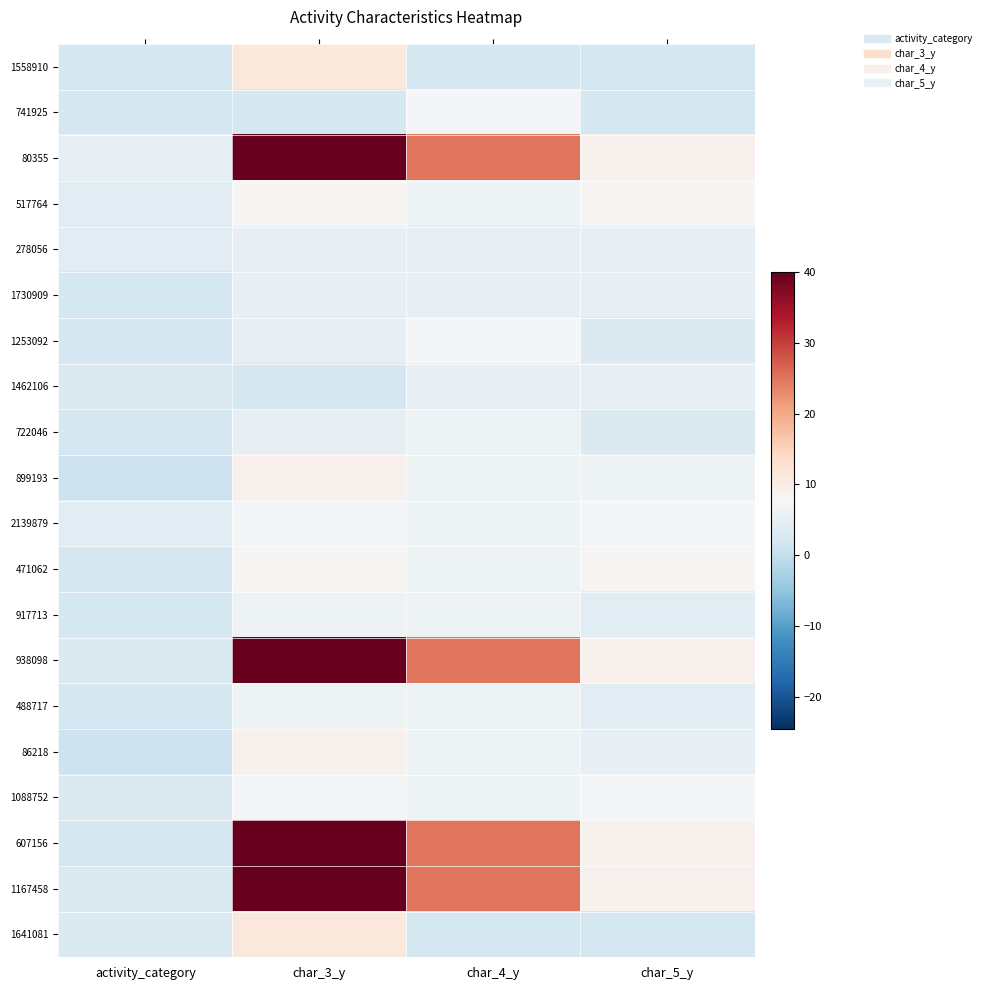

Reading right to left, transcribe all the data shown in this chart.

1558910: char_5_y=2	char_4_y=2	char_3_y=11	activity_category=2
741925: char_5_y=2	char_4_y=7	char_3_y=2	activity_category=2
80355: char_5_y=9	char_4_y=25	char_3_y=40	activity_category=5
517764: char_5_y=8	char_4_y=6	char_3_y=8	activity_category=4
278056: char_5_y=5	char_4_y=5	char_3_y=5	activity_category=4
1730909: char_5_y=5	char_4_y=5	char_3_y=5	activity_category=2
1253092: char_5_y=3	char_4_y=7	char_3_y=5	activity_category=2
1462106: char_5_y=5	char_4_y=5	char_3_y=2	activity_category=3
722046: char_5_y=3	char_4_y=6	char_3_y=5	activity_category=2
899193: char_5_y=6	char_4_y=6	char_3_y=9	activity_category=1
2139879: char_5_y=7	char_4_y=6	char_3_y=7	activity_category=4
471062: char_5_y=8	char_4_y=6	char_3_y=8	activity_category=2
917713: char_5_y=4	char_4_y=6	char_3_y=6	activity_category=2
938098: char_5_y=9	char_4_y=25	char_3_y=40	activity_category=3
488717: char_5_y=4	char_4_y=6	char_3_y=6	activity_category=2
86218: char_5_y=5	char_4_y=6	char_3_y=9	activity_category=1
1088752: char_5_y=7	char_4_y=6	char_3_y=7	activity_category=3
607156: char_5_y=9	char_4_y=25	char_3_y=40	activity_category=2
1167458: char_5_y=9	char_4_y=25	char_3_y=40	activity_category=3
1641081: char_5_y=2	char_4_y=2	char_3_y=11	activity_category=3